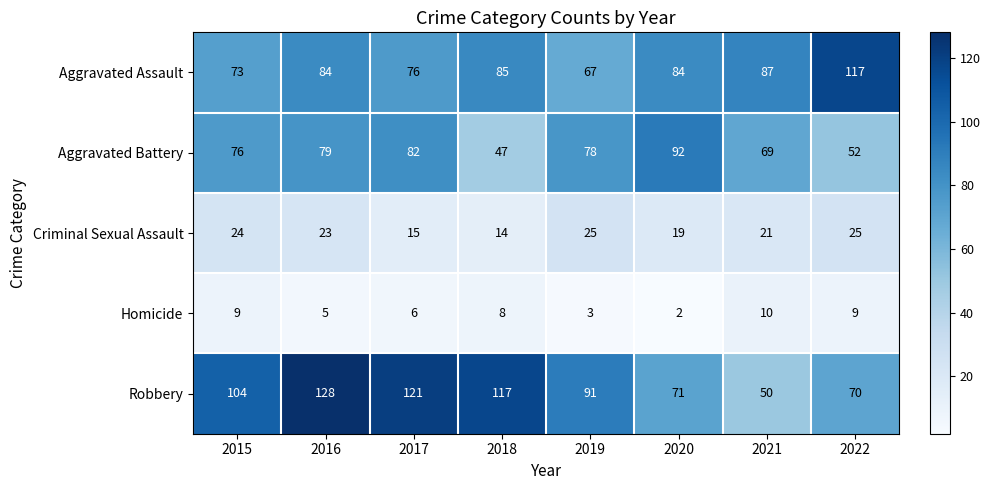

At how many categories does at least one series exceed 77?

8